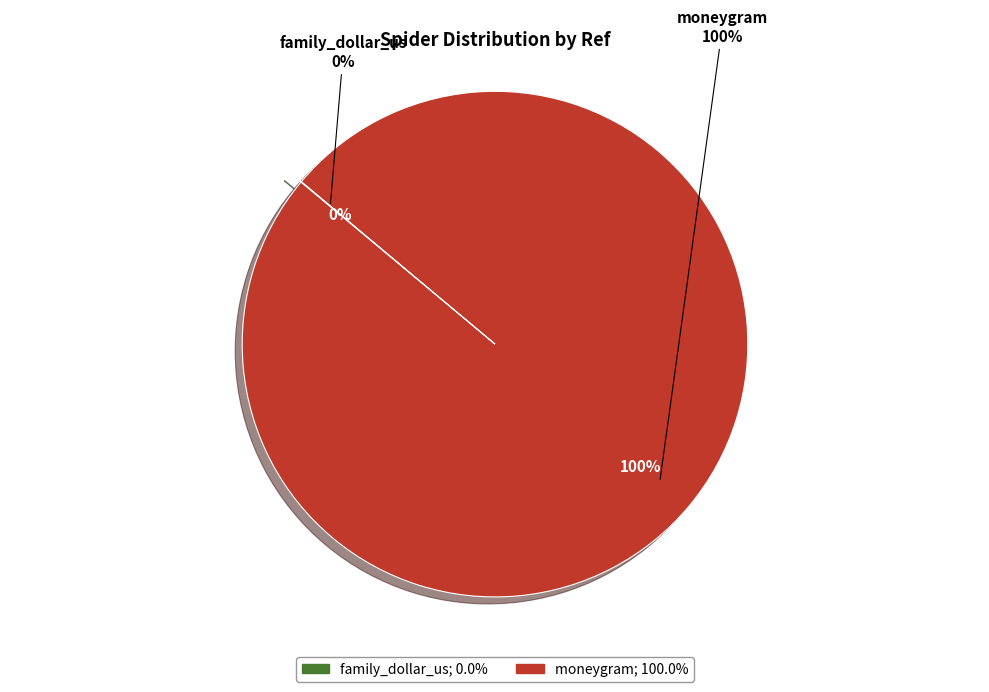

To the nearest percent, what is the difference between the moneygram and family_dollar_us slice percentages?

100%